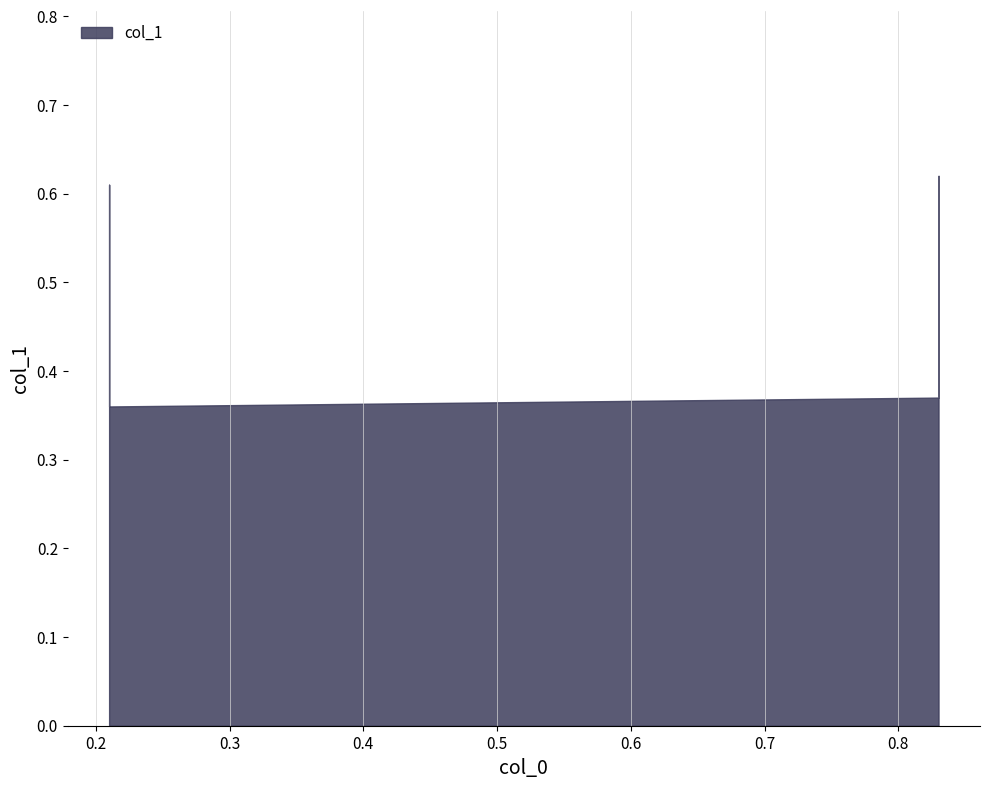

Rank the categories by value from lowest to highest.

0.21, 0.83, 0.21, 0.83